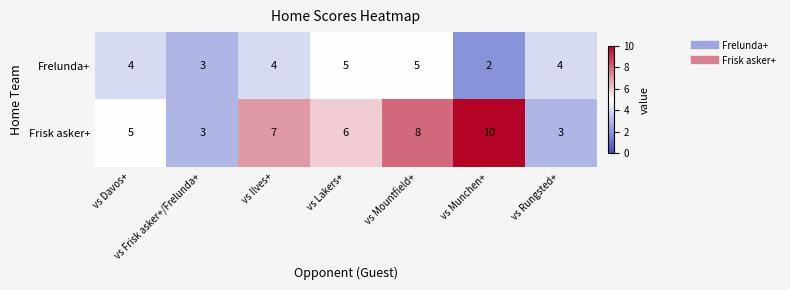

At vs Munchen+, list the series in order from smallest to largest.

Frelunda+, Frisk asker+